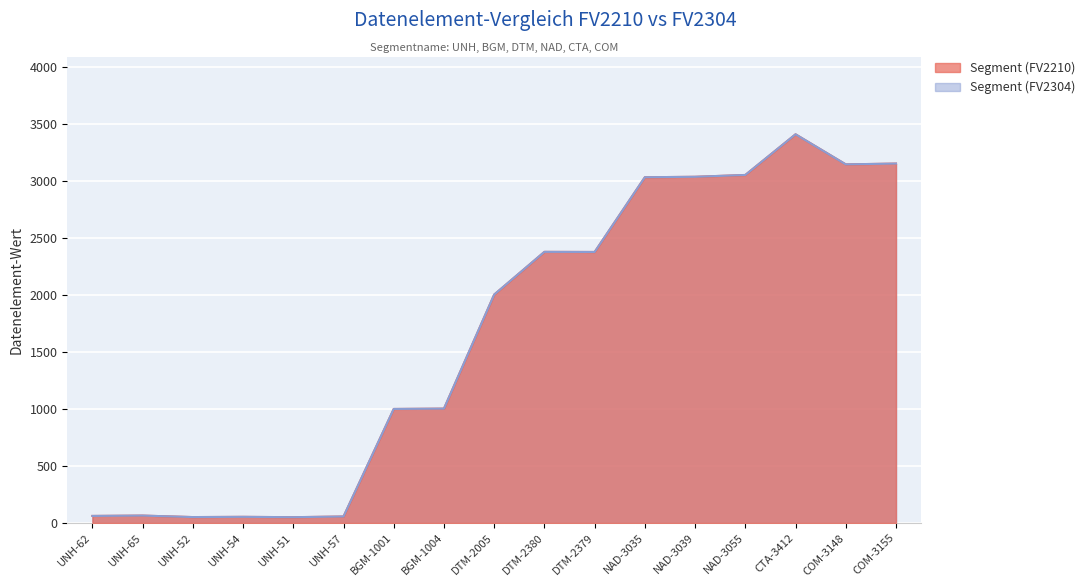

True or false: Segment (FV2210) and Segment (FV2304) cross at least once.

False